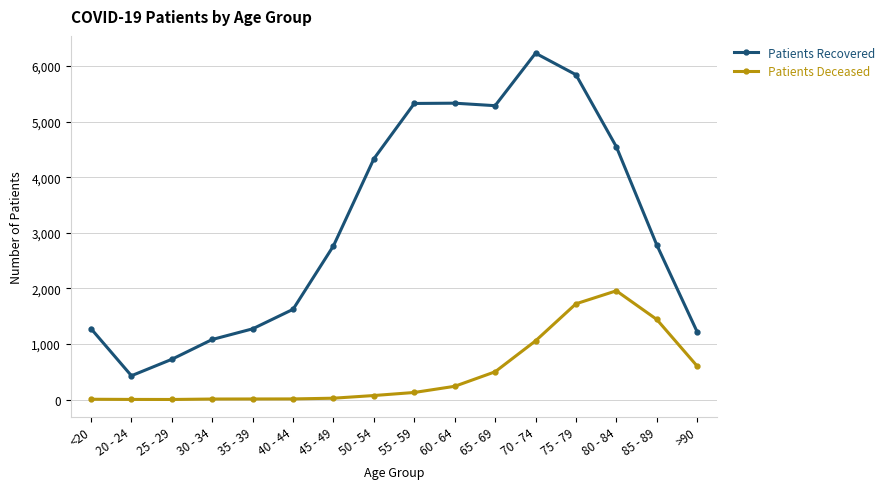

What position from the left is 30 - 34?

4